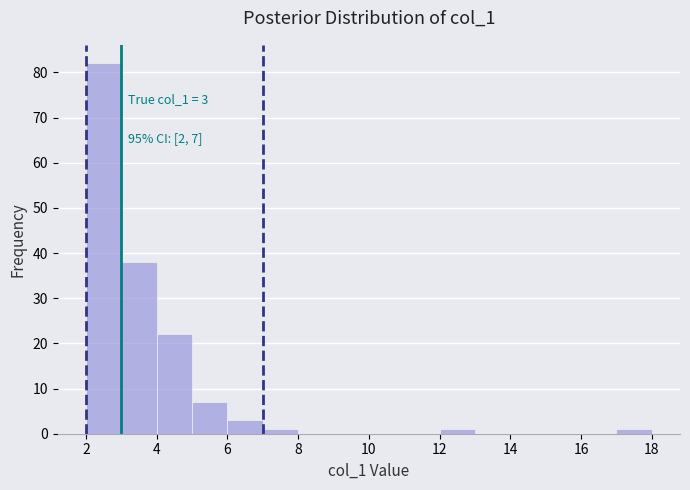

Which range on the x-axis has the tallest bar?

2 to 3